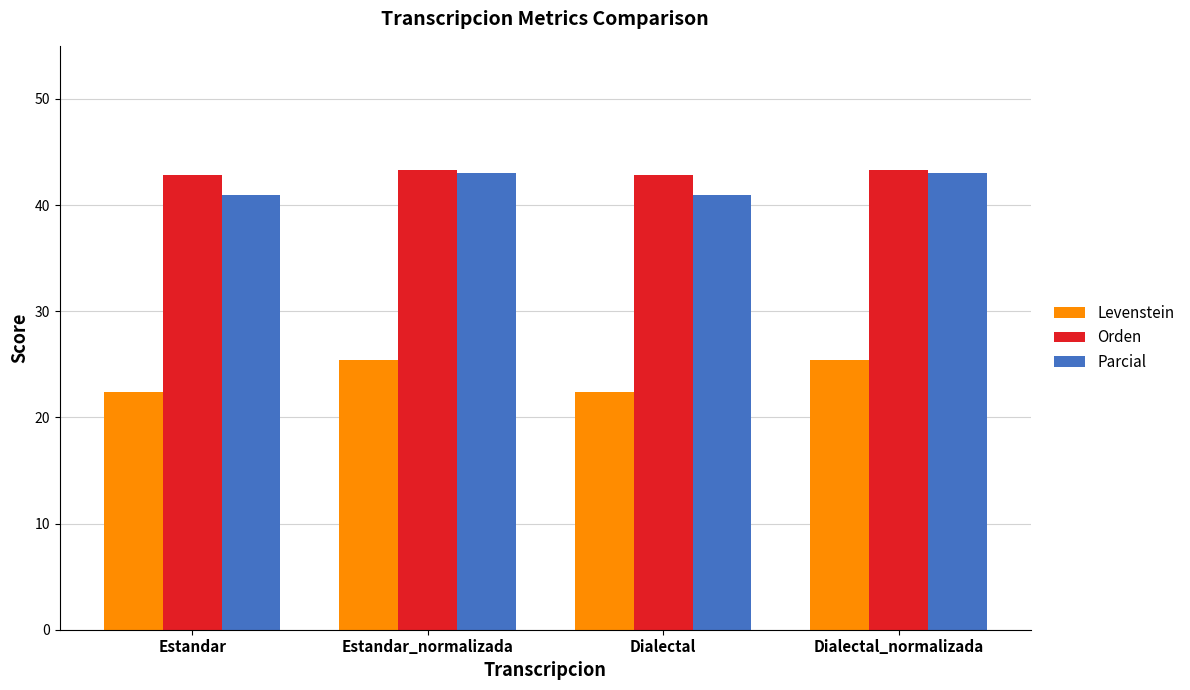

Is the value of Levenstein at Dialectal greater than the value of Orden at Estandar_normalizada?

No